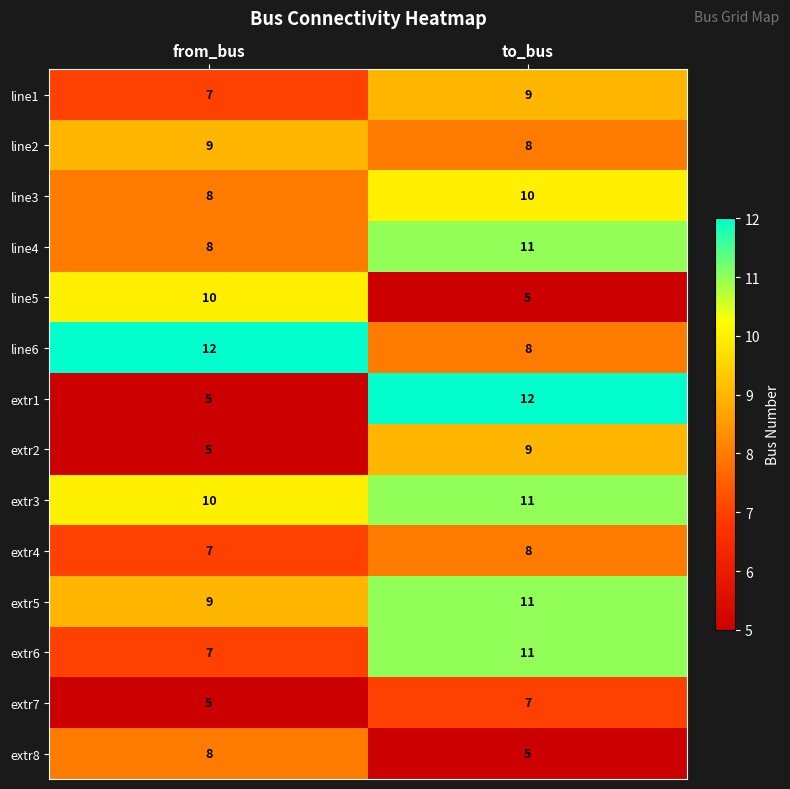

Rank the categories by extr3 value from highest to lowest.

to_bus, from_bus